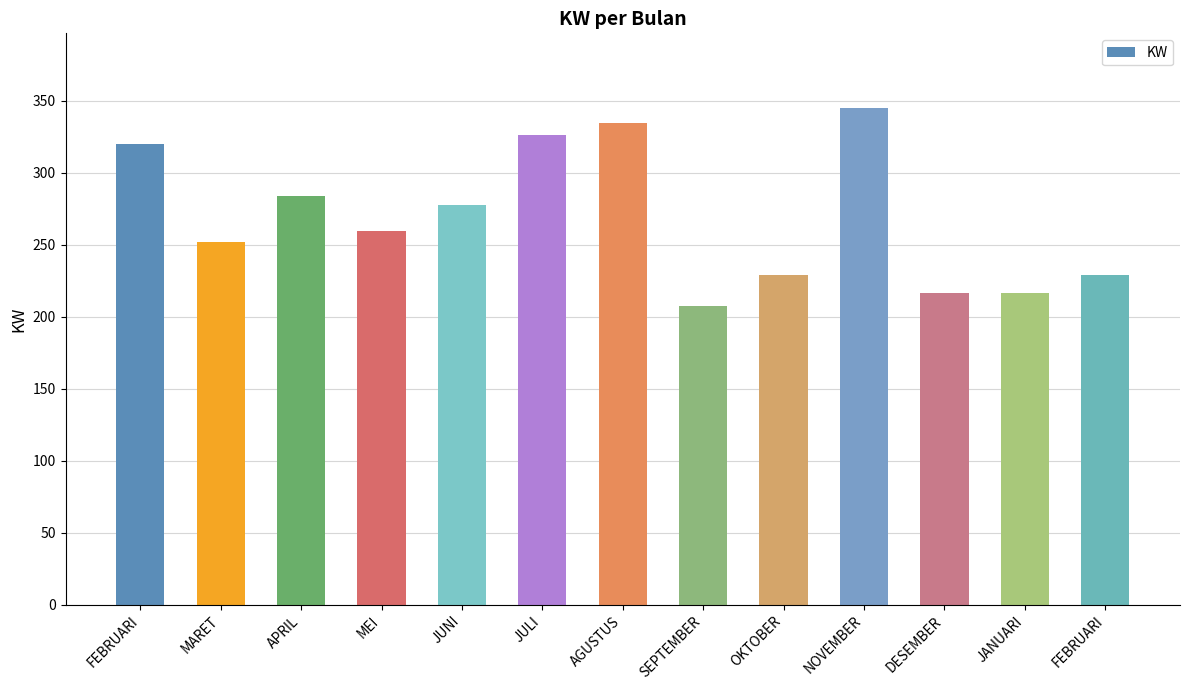

What is the label of the 1st bar from the left?

FEBRUARI